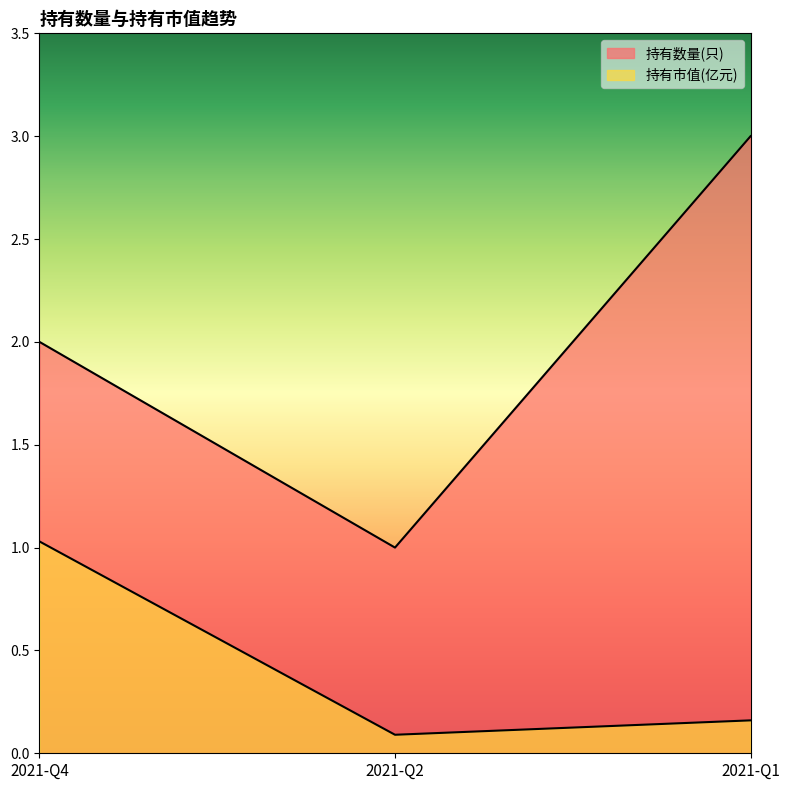

Where is 持有市值(亿元) nearest to the value 0?

2021-Q2